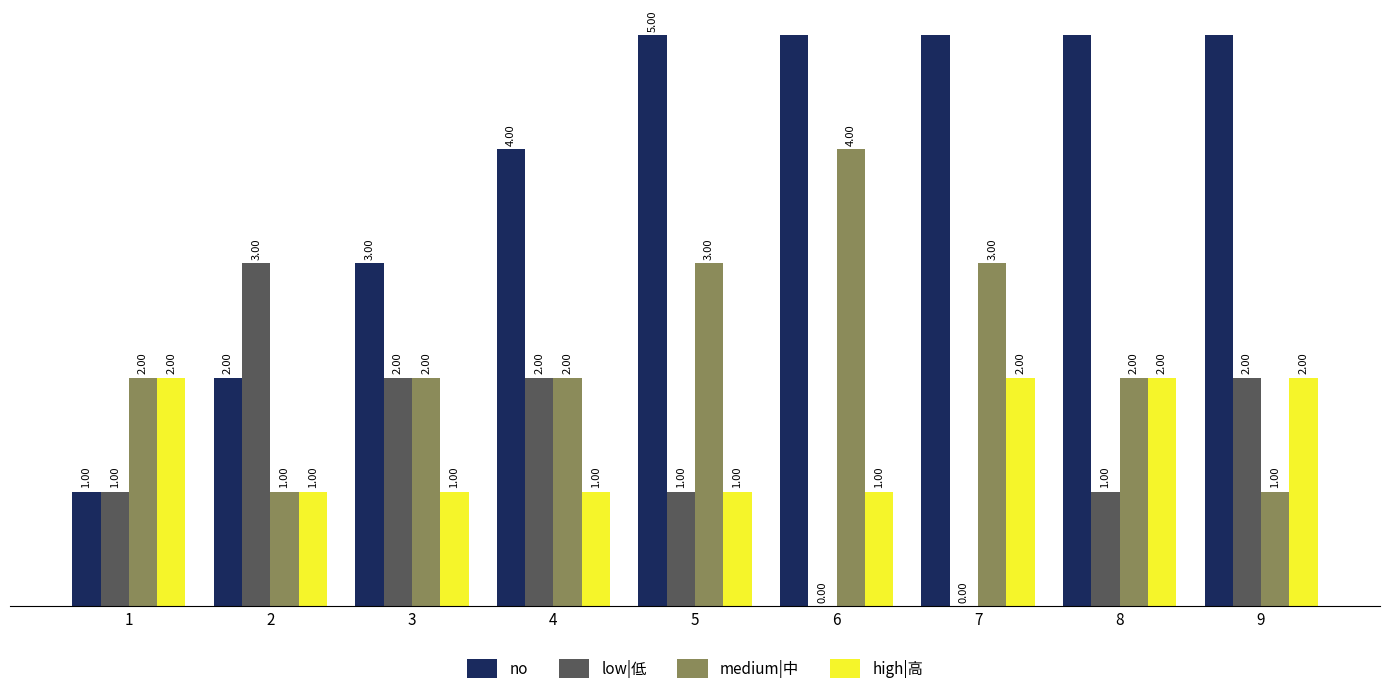

How many groups of bars are there?

9